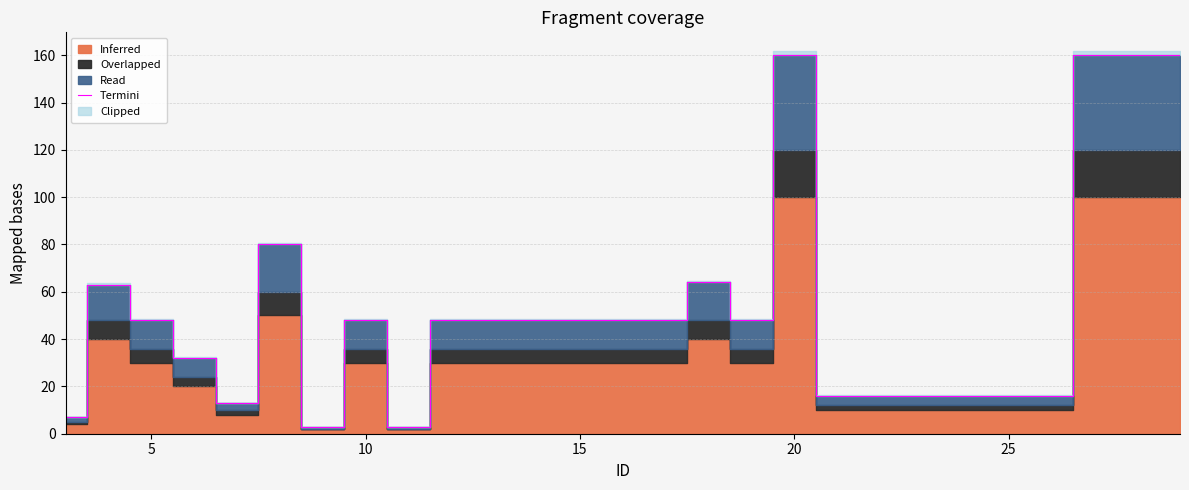

What is the highest value of the Termini series?

160